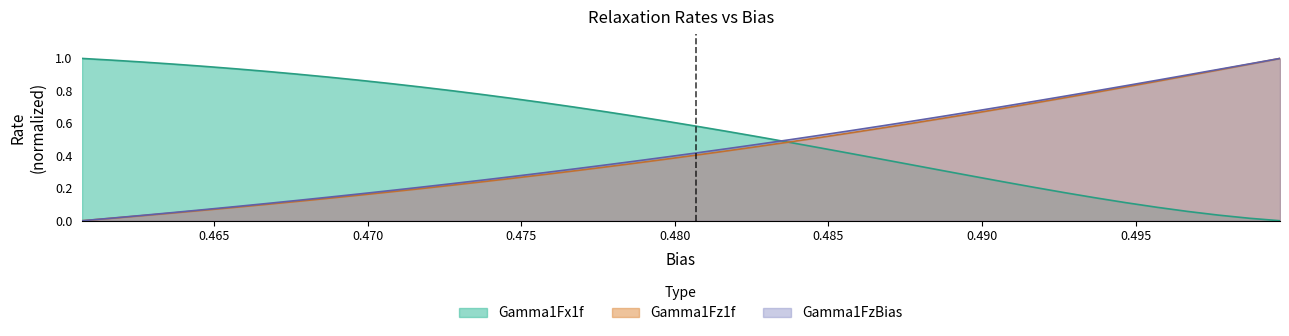

Is the value of Gamma1Fx1f at 0.4907 greater than the value of Gamma1Fz1f at 0.4737?

Yes